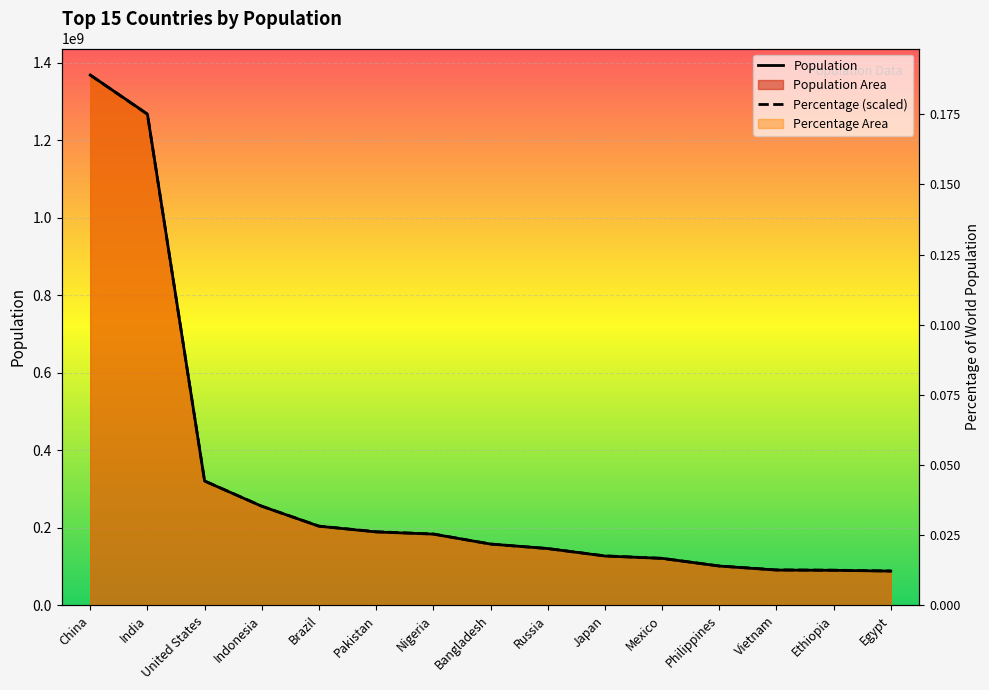

Reading left to right, what are all the values shown in this chart?

Population: 1368570000.0	1267830000.0	320529000.0	255461700.0	203975000.0	189150000.0	183523000.0	157941000.0	146270033.0	126970000.0	121005815.0	101098400.0	90730000.0	90076012.0	88123300.0
Percentage (scaled): 1368570000.0	1267194444.4	320781222.2	255611222.2	204199333.3	189717111.1	183924222.2	157856222.2	146270444.4	127443555.6	120926555.6	101375555.6	91238000.0	90513888.9	88341555.6